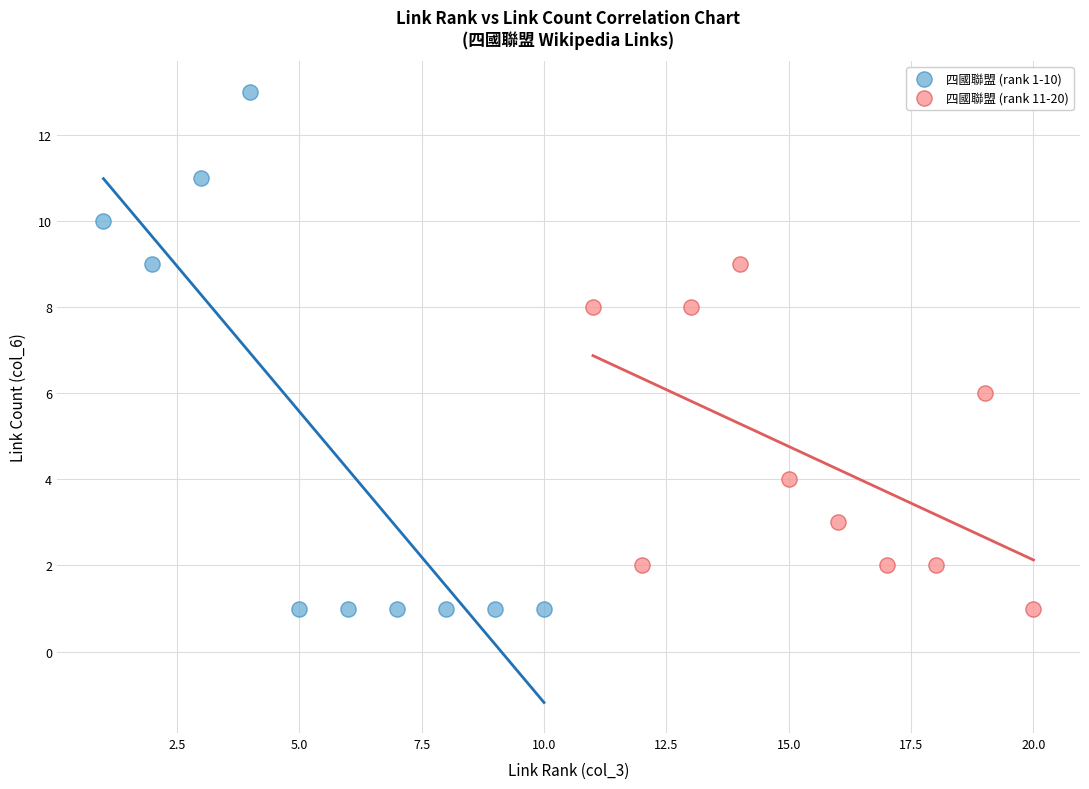

Which series contains the highest Y value?

四國聯盟 (rank 1-10)